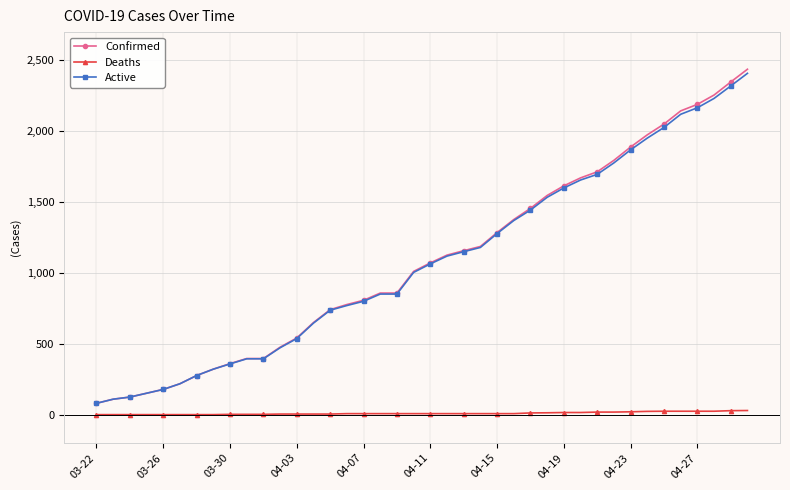

Which series has the widest spread of values?

Confirmed